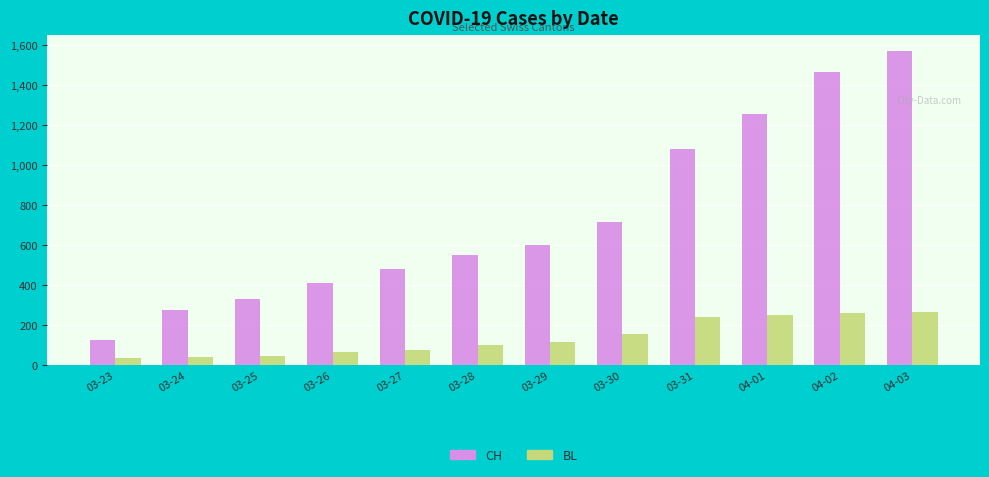

The value of CH at 04-02 is 1464. True or false?

True